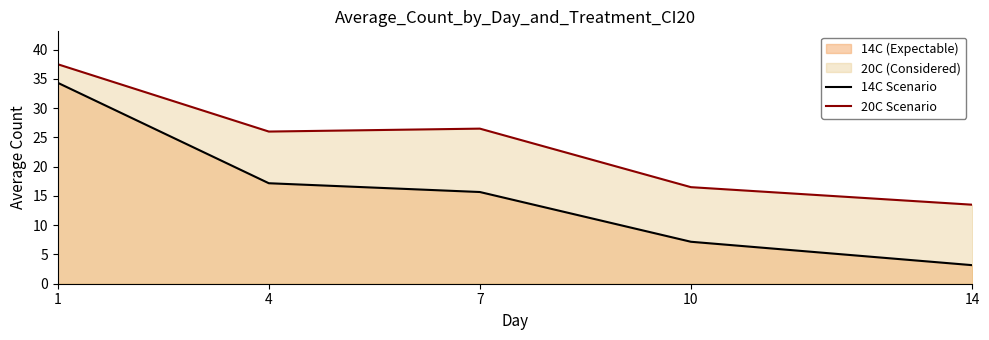

Which series has the largest range (max minus min)?

14C Scenario